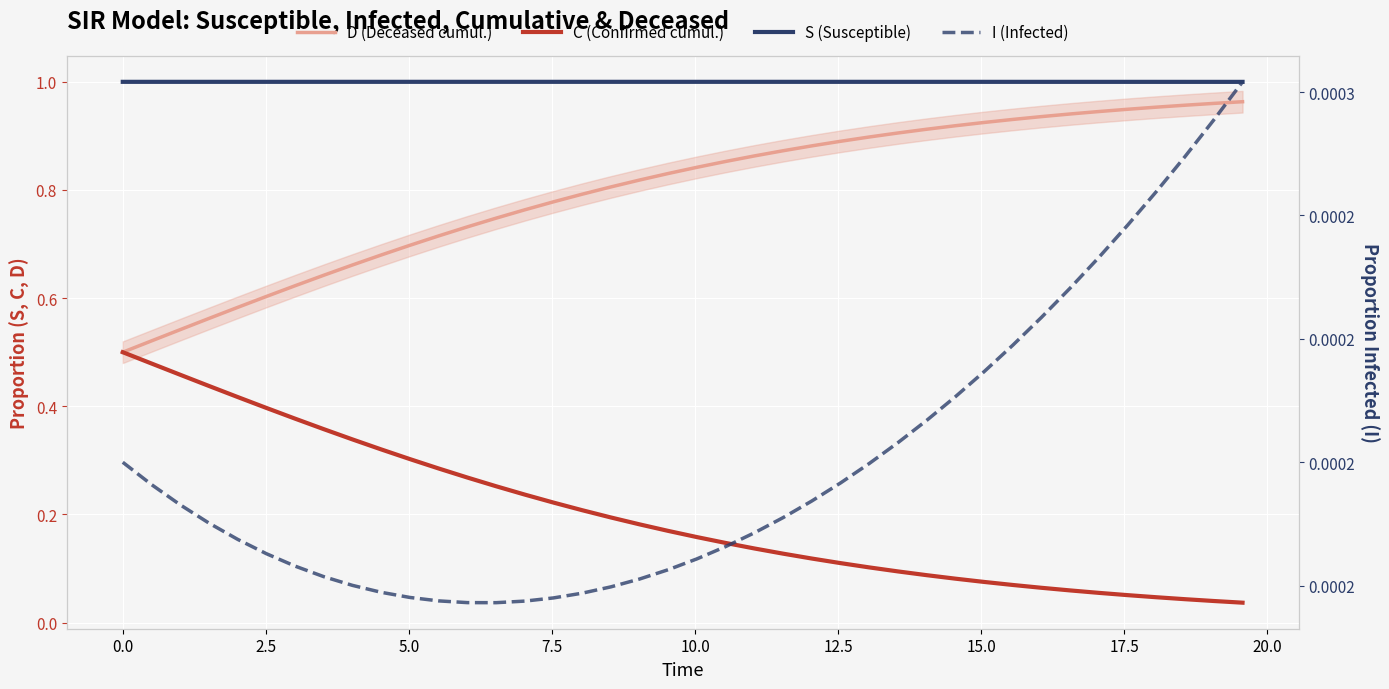

List the series in order of their peak value, lowest first.

I (Infected), C (Confirmed cumul.), D (Deceased cumul.), S (Susceptible)